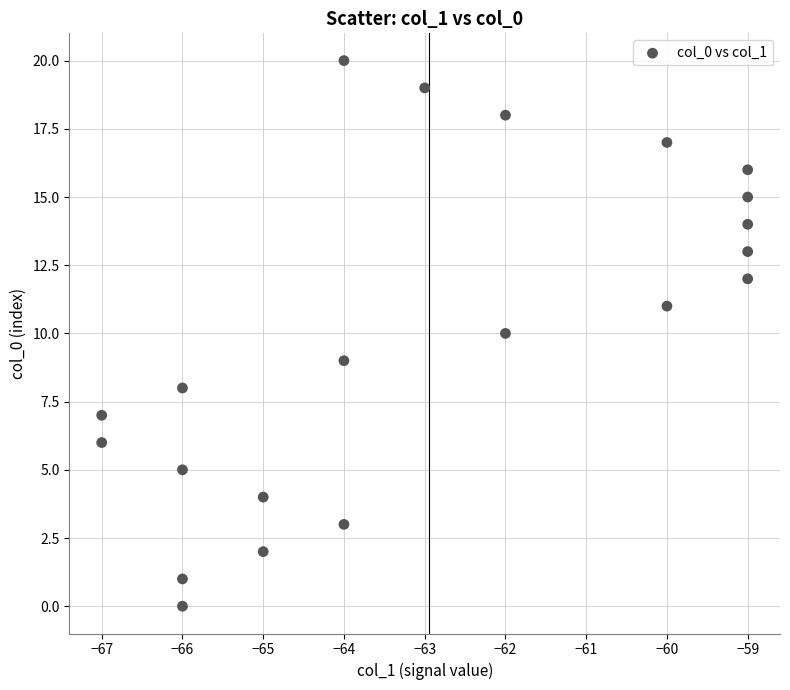

What is the range of X values (max minus min)?

8